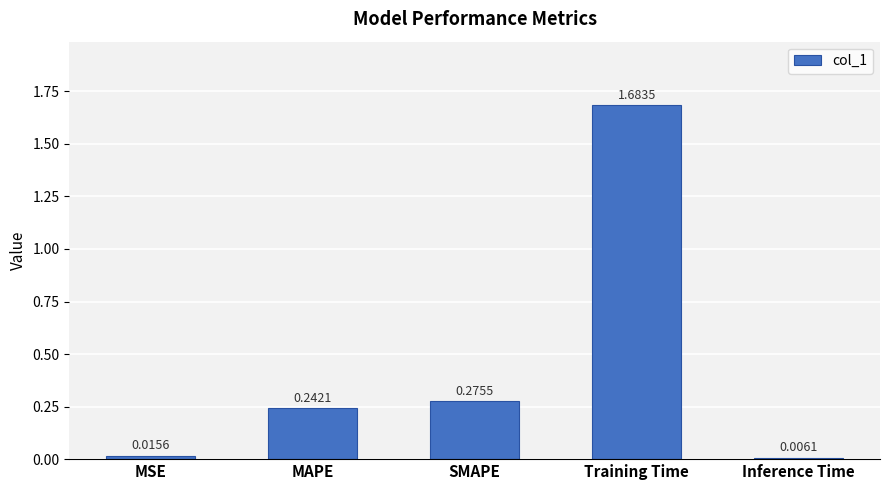

Where is the data nearest to the value 0?

Inference Time